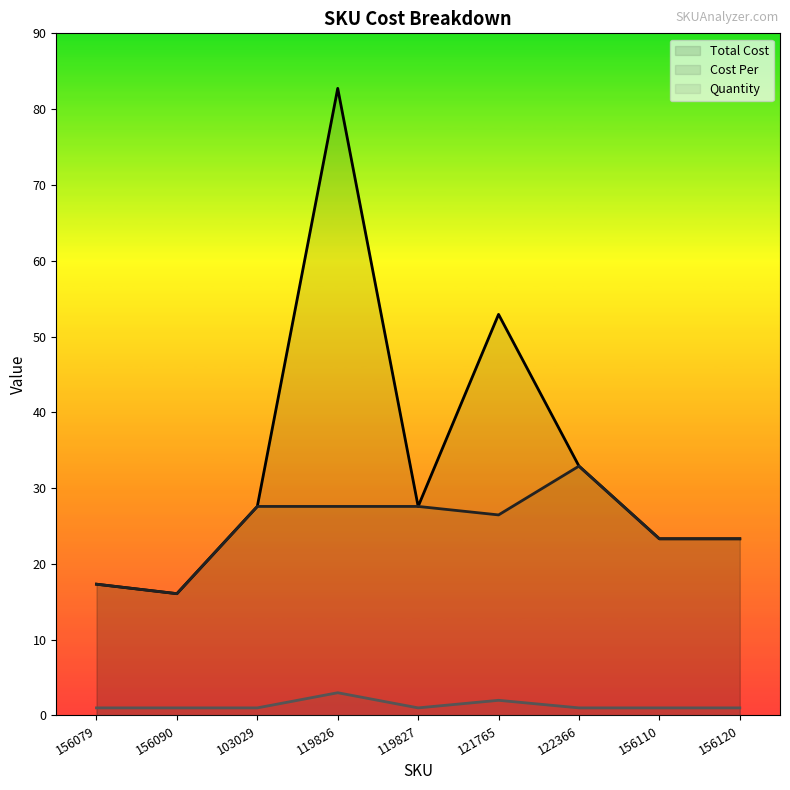

The value of Cost Per at 156079 is 29.5. True or false?

False